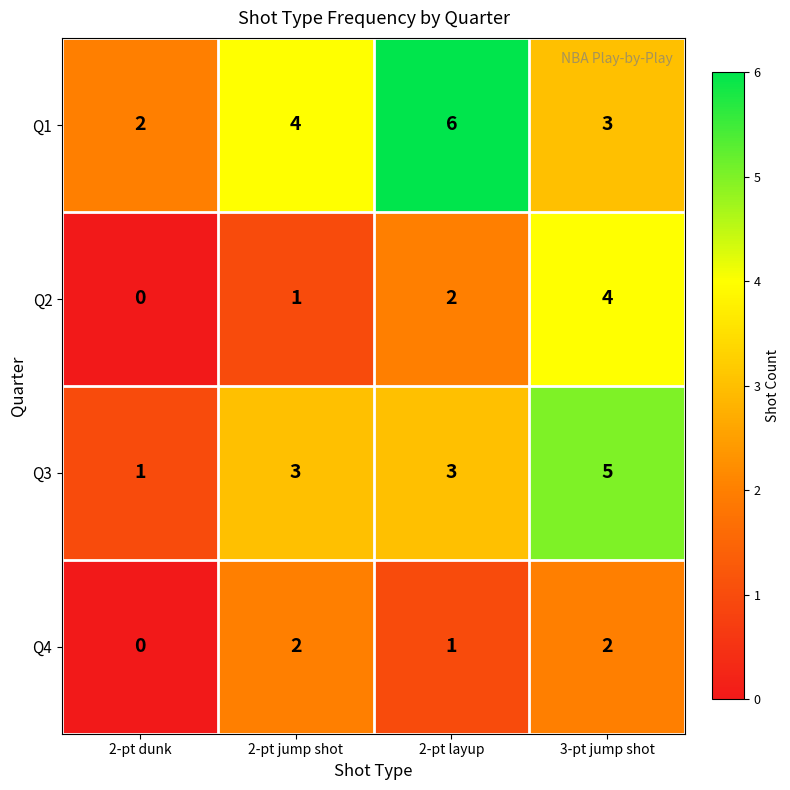

At which category is the sum across all series the highest?

3-pt jump shot